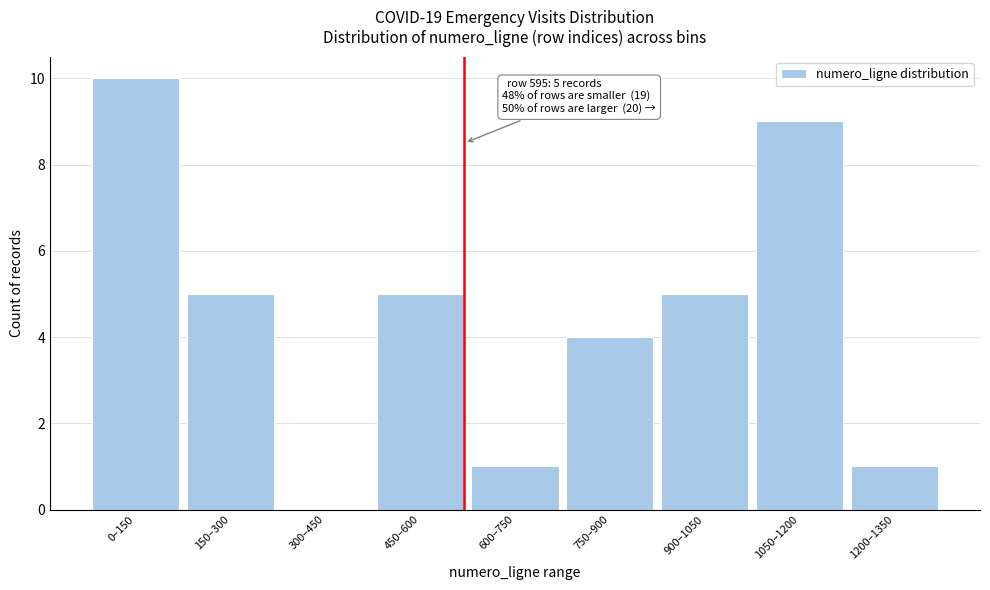

Reading left to right, list all the values displayed in this chart.

0–150=10	150–300=5	300–450=0	450–600=5	600–750=1	750–900=4	900–1050=5	1050–1200=9	1200–1350=1